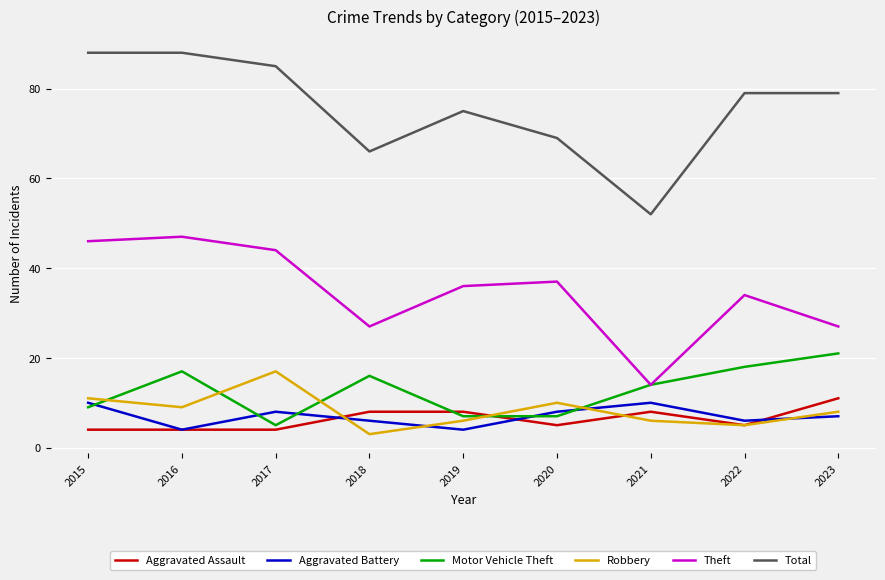

Is the value of Aggravated Battery at 2017 greater than the value of Robbery at 2015?

No